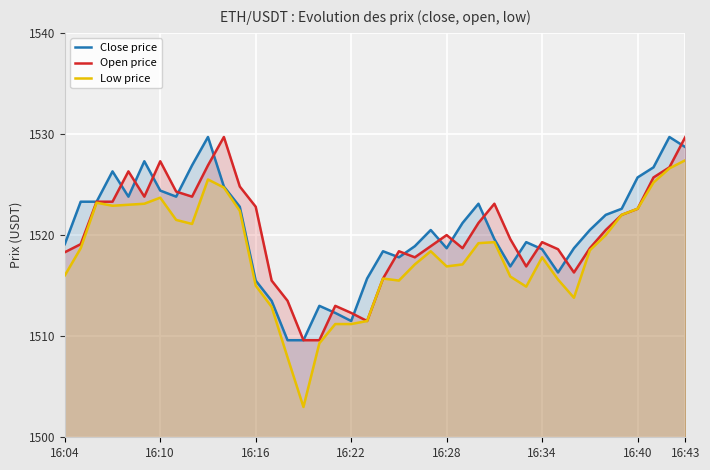

What are all the series names shown in the legend?

Close price, Open price, Low price